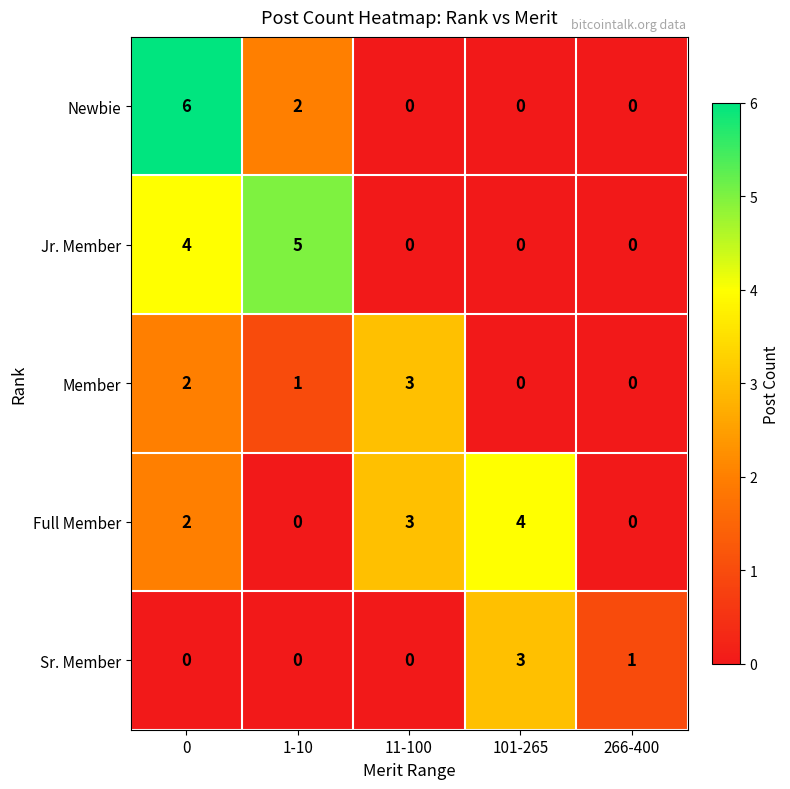

At how many categories does at least one series exceed 0?

5